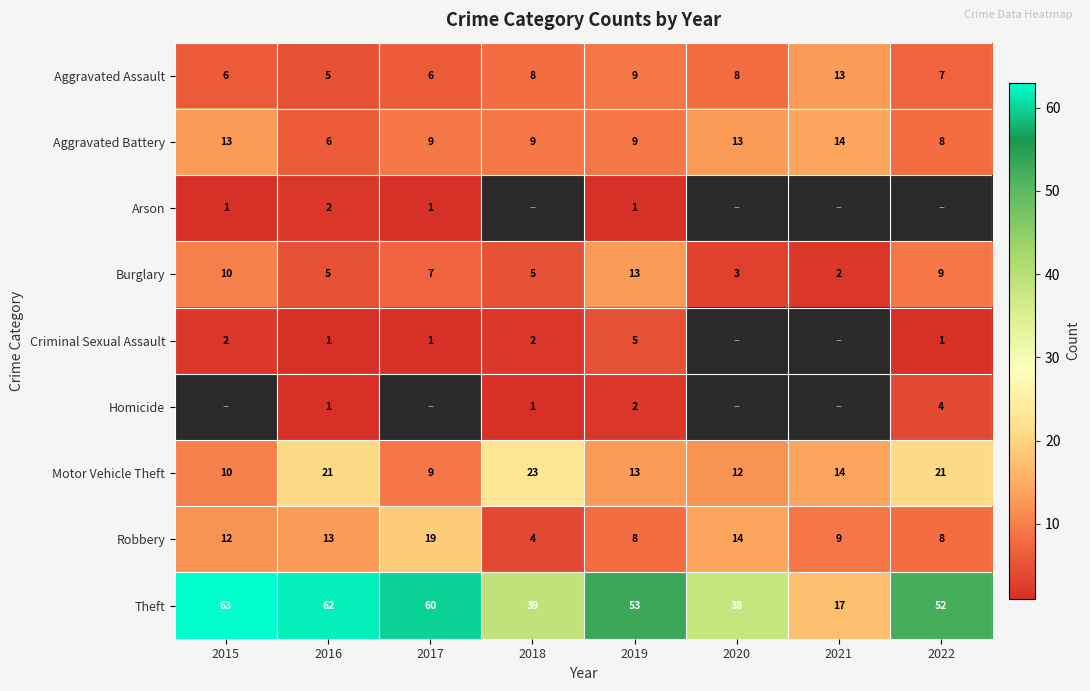

The value of Motor Vehicle Theft at 2019 is 8.0. True or false?

False